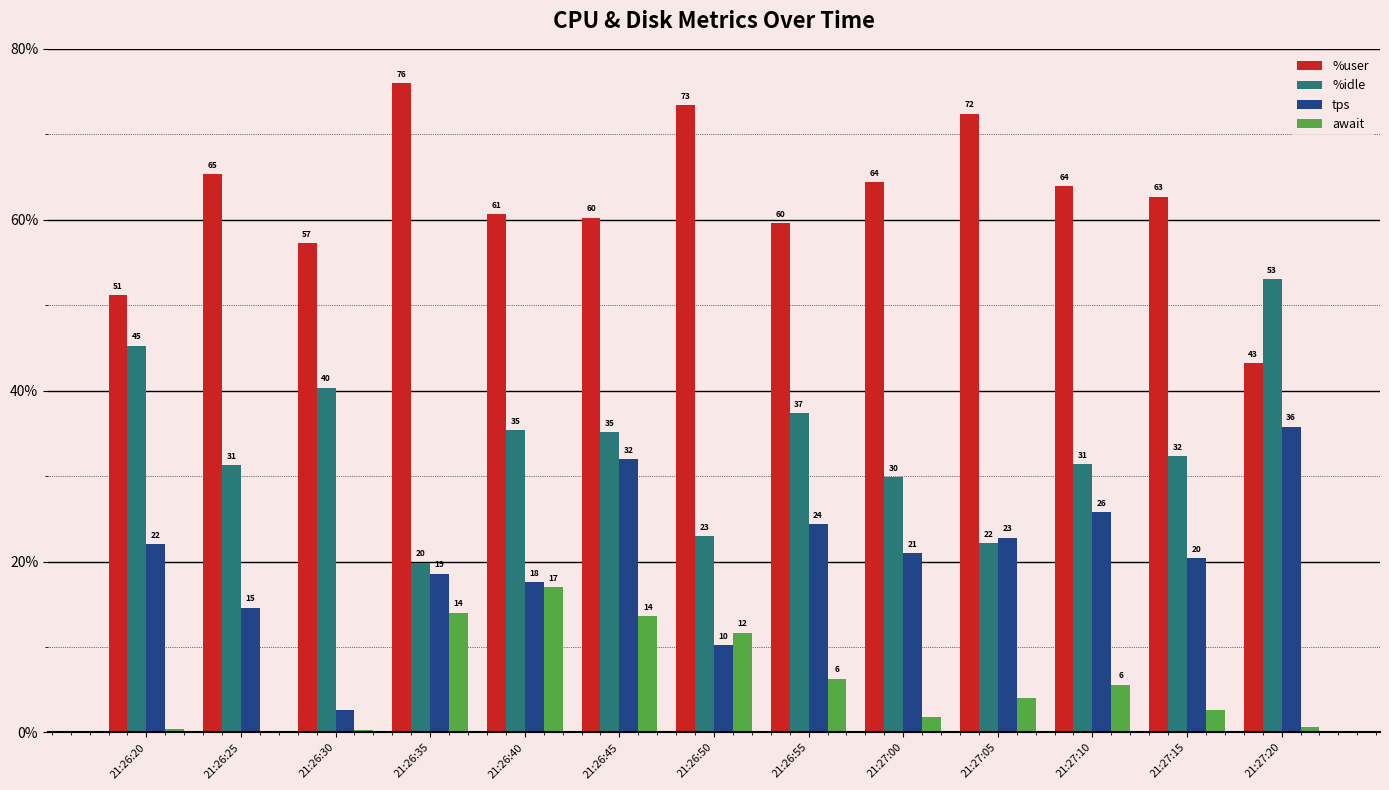

At which category is the sum across all series the highest?

21:26:45